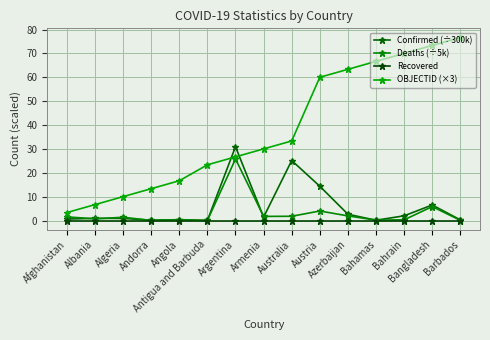

What is the difference between the maximum and second lowest values in the Deaths (÷5k) series?

25.8